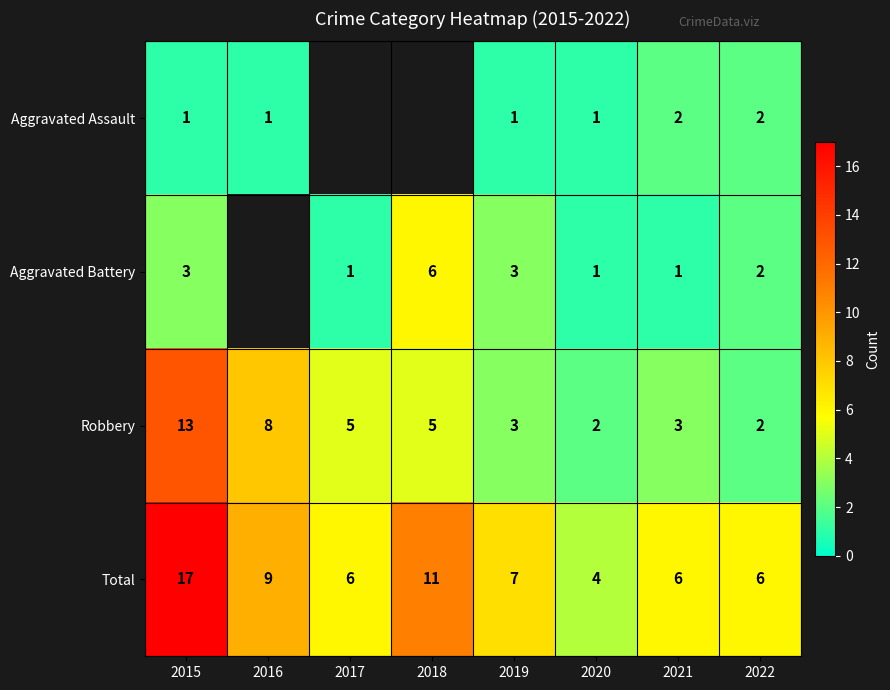

What is the approximate value of Robbery at 2019?

3